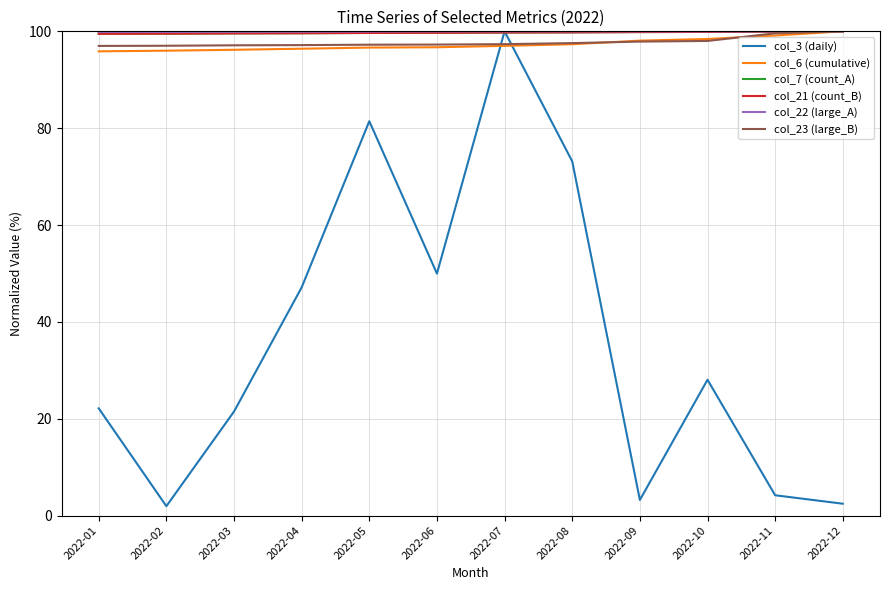

Is it true that col_21 (count_B) equals 145.5 at 2022-07?

False